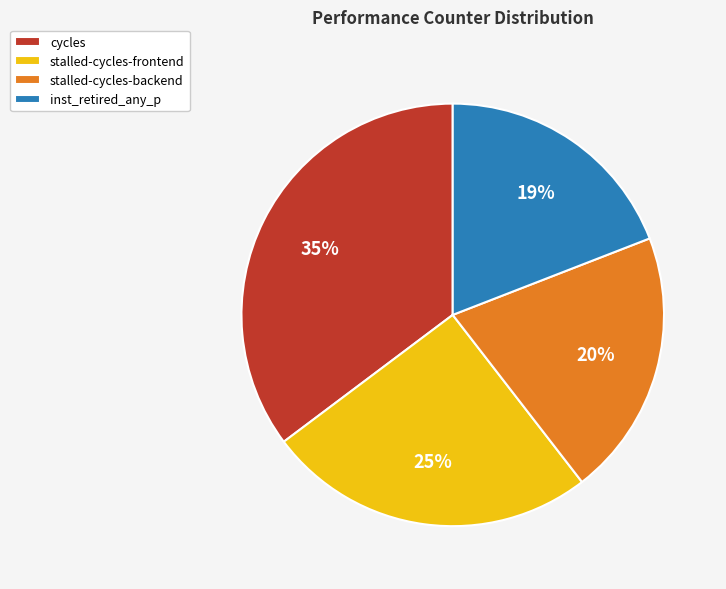

What is the ratio of the value at inst_retired_any_p to the value at cycles?

0.5